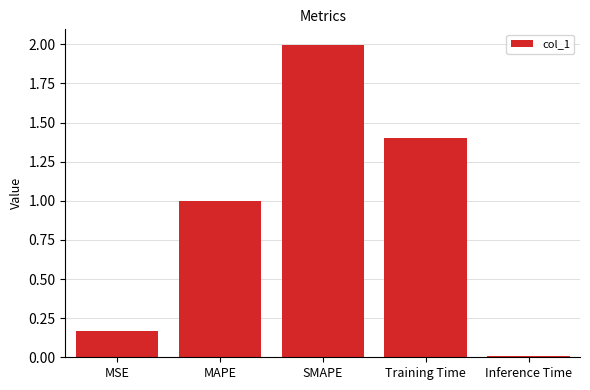

At which category does the chart reach its minimum across all series?

Inference Time